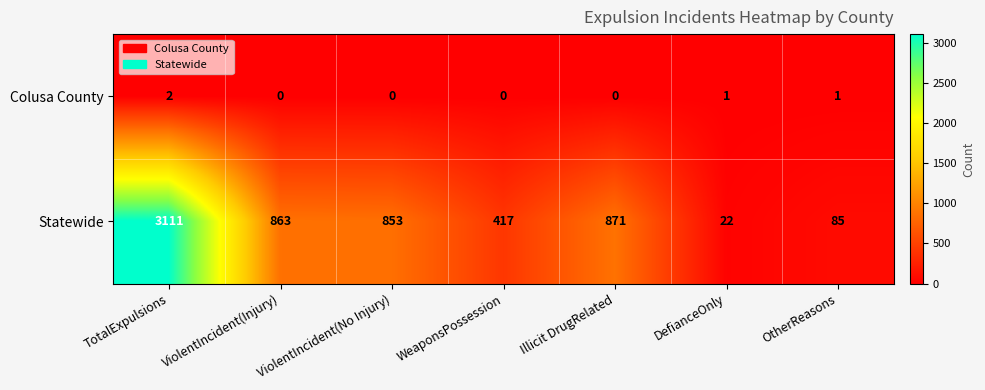

What is the average value of the Statewide series?

889